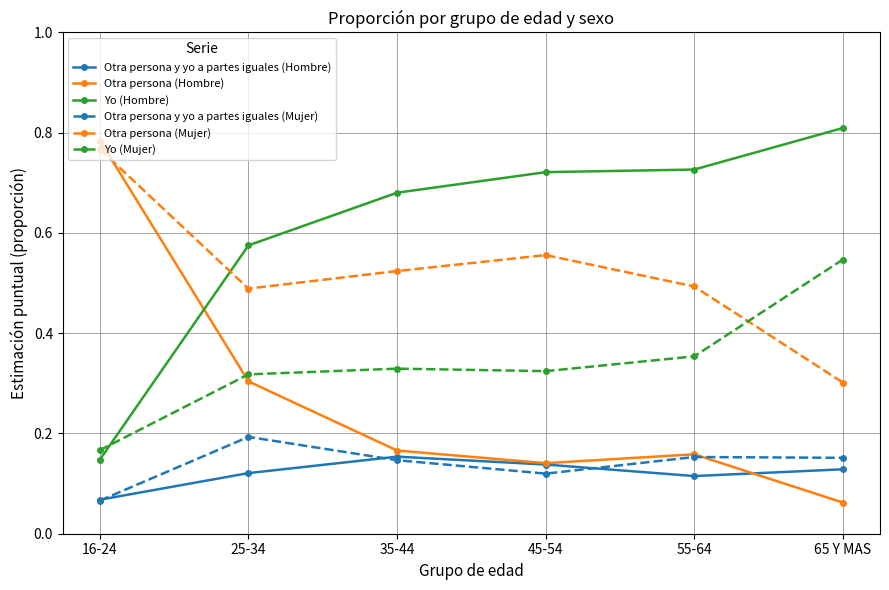

True or false: Otra persona y yo a partes iguales (Mujer) has a value of 0.1 at 65 Y MAS.

False